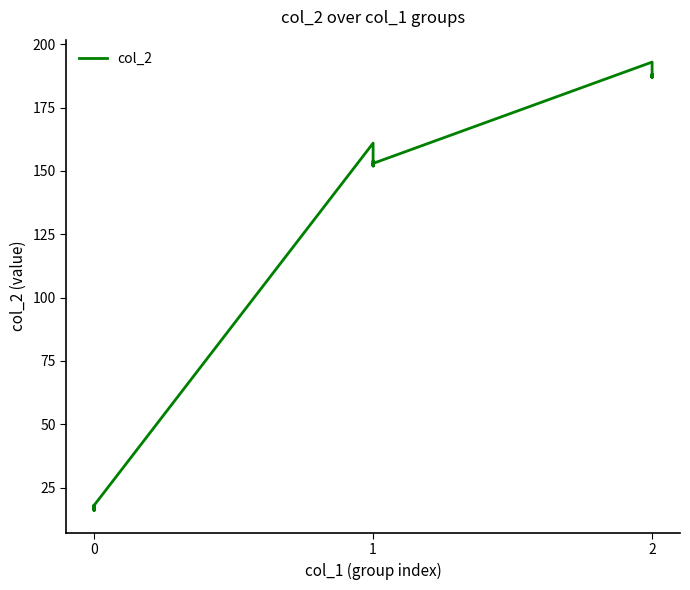

What is the value of the 25th point from the left?

193